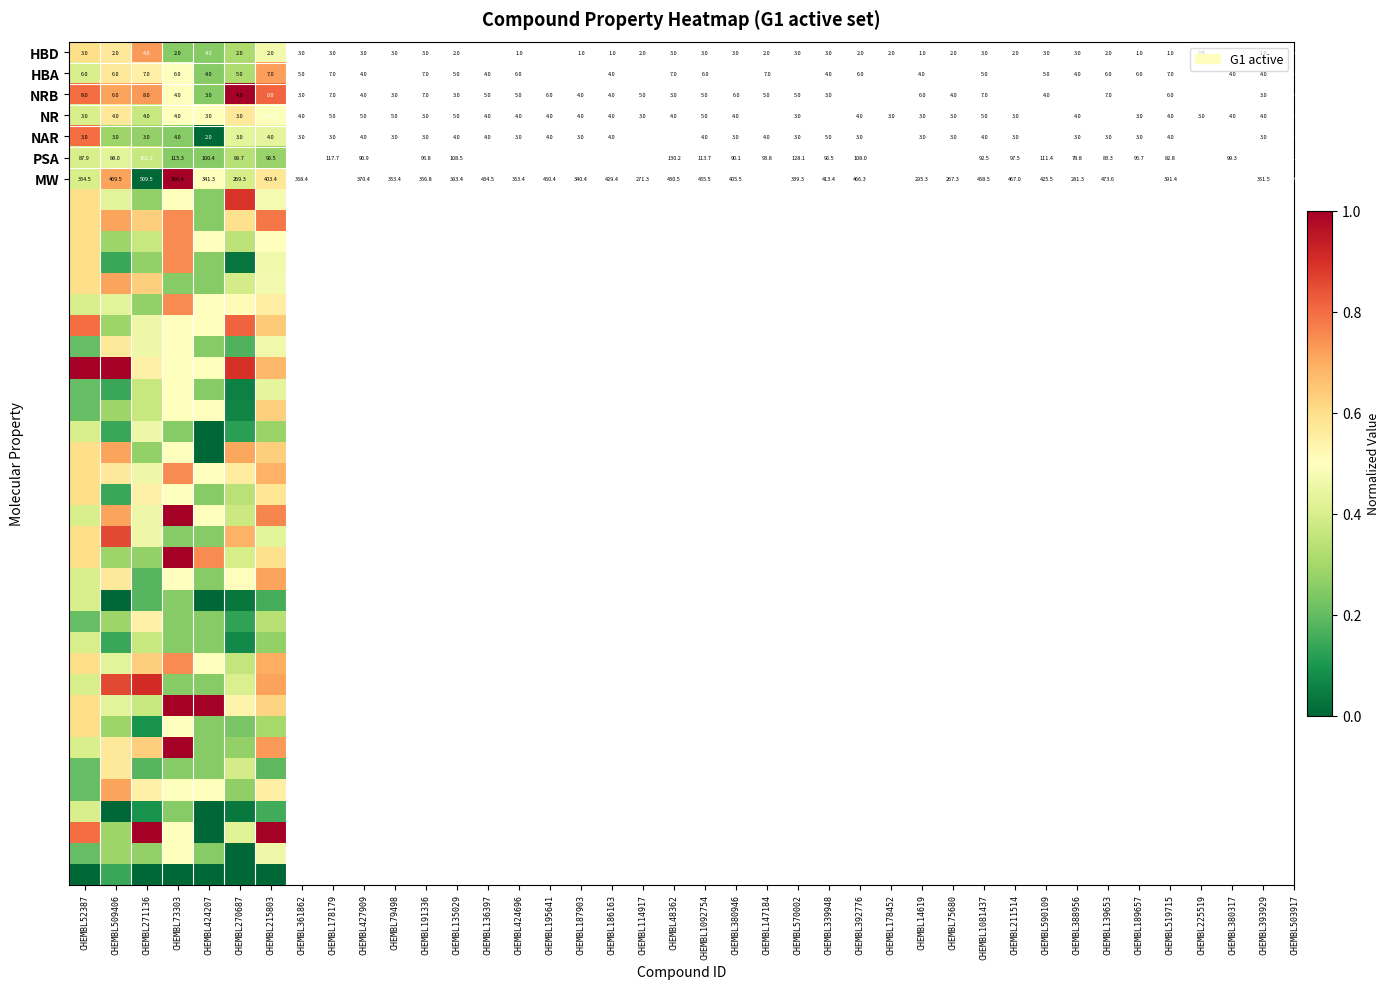

At how many categories does at least one series exceed 0?

7